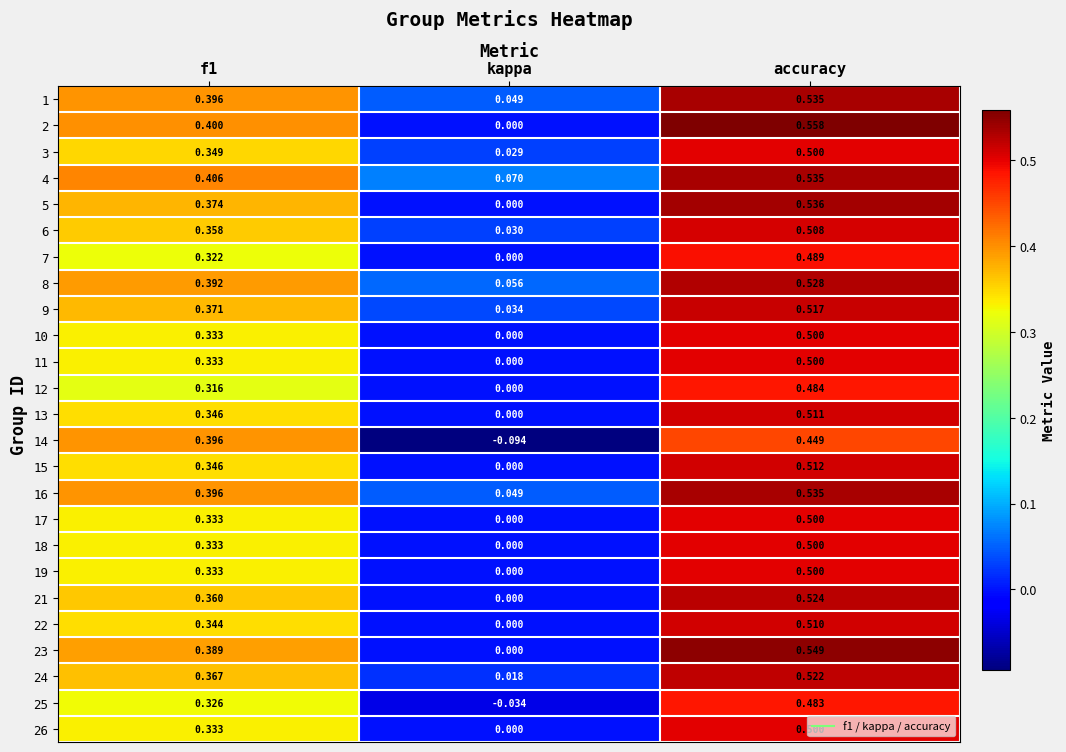

At which label is 6 closest to 0?

kappa